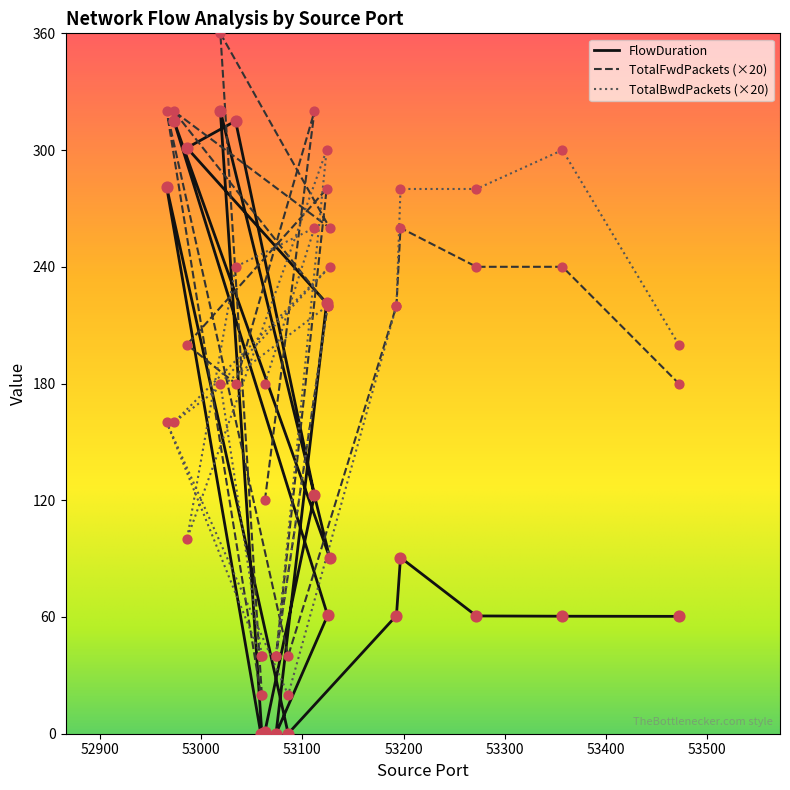

What is the total value across all series at 53124?

801.3